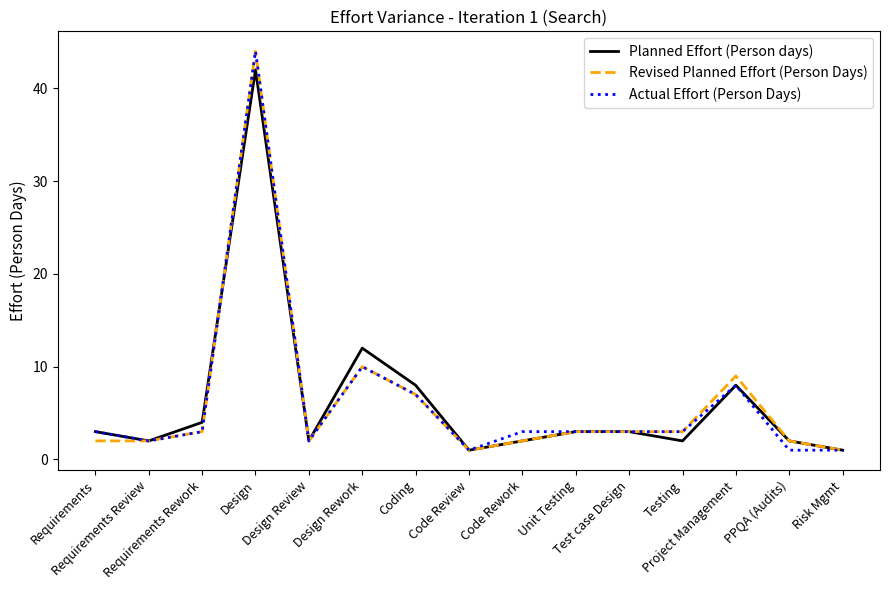

What is the greatest value displayed?

44